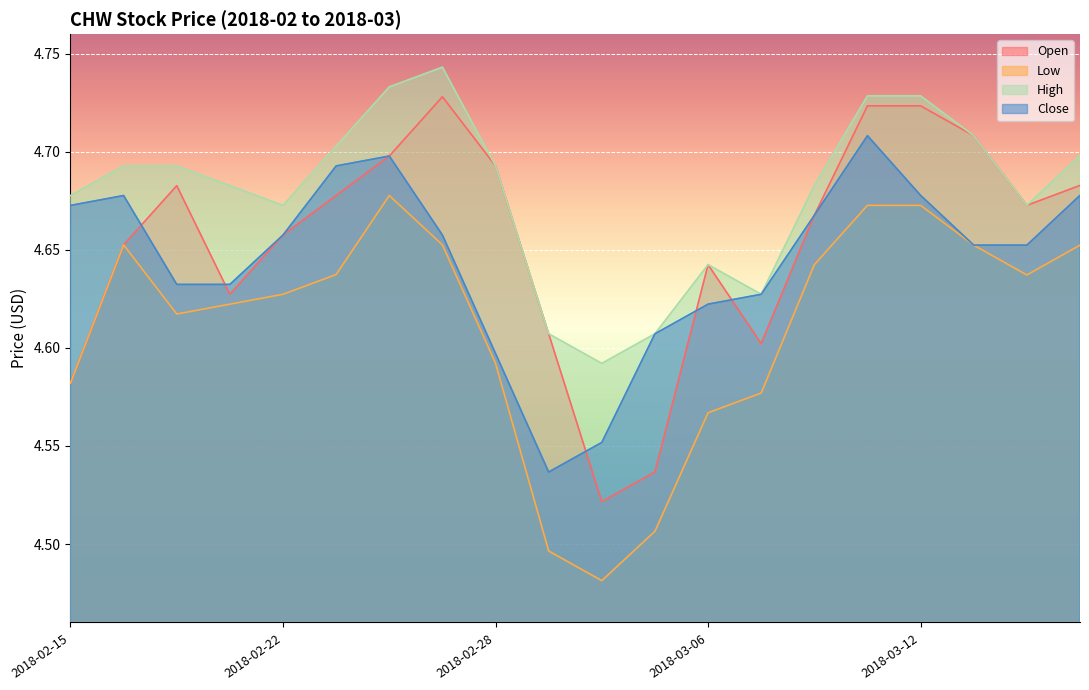

In High, how many points are lower than both neighbors (excluding endpoints)?

4